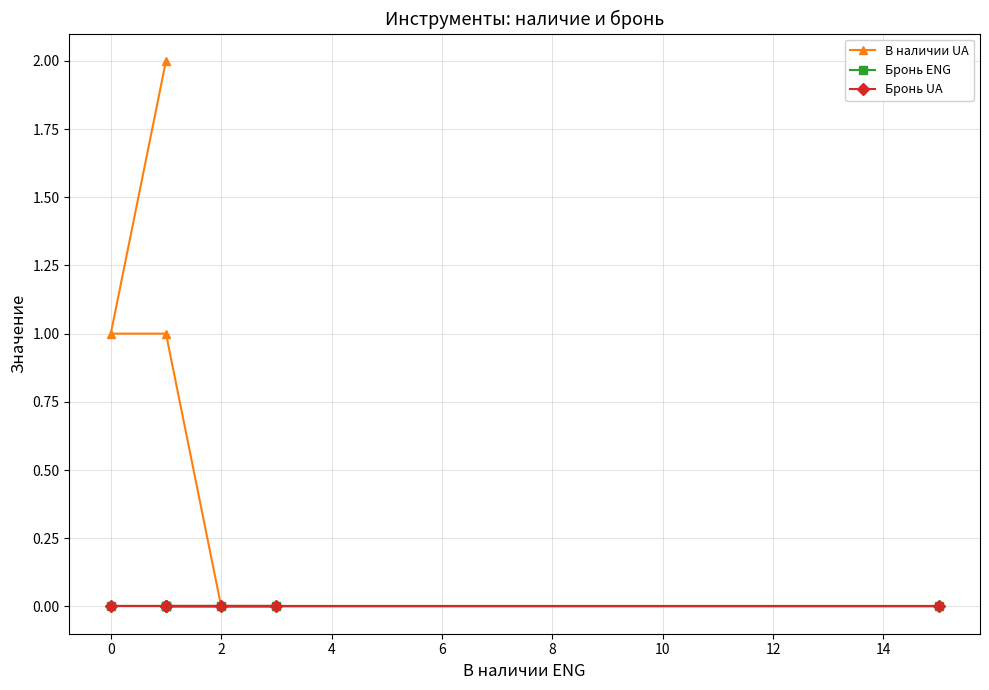

True or false: В наличии UA has a value of 1 at 2.

False